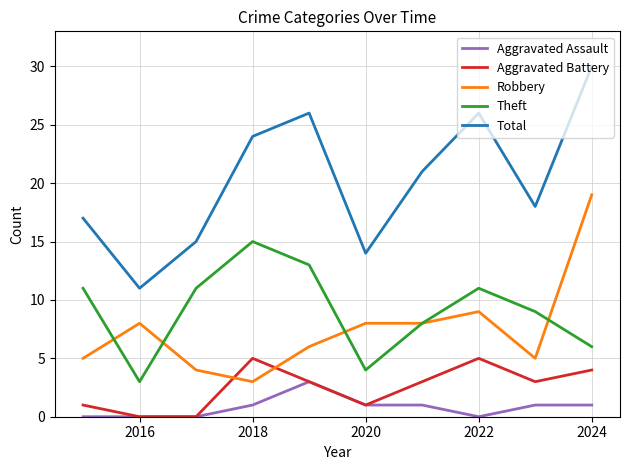

Which series has the largest total across all categories?

Total